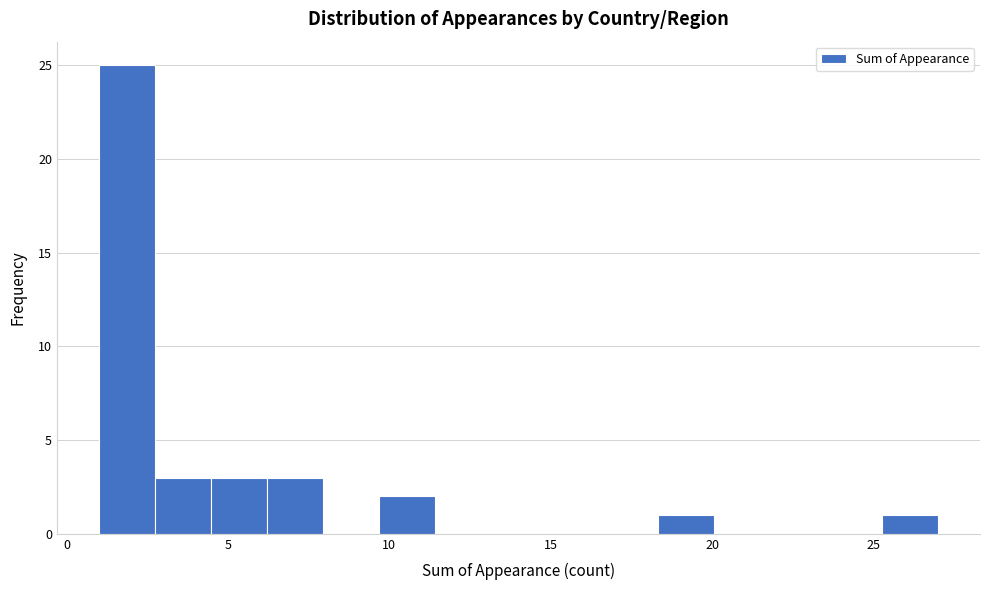

Read against the x-axis, roughly where is the centre of the tallest bar?

2.0